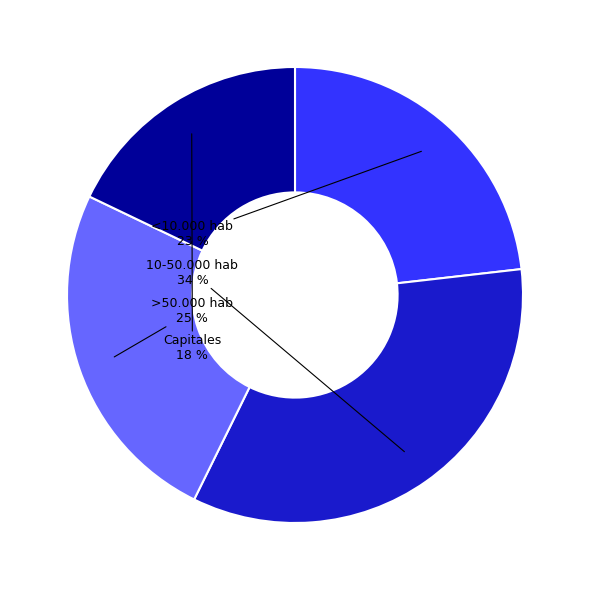

How many slices are in this pie chart?

4